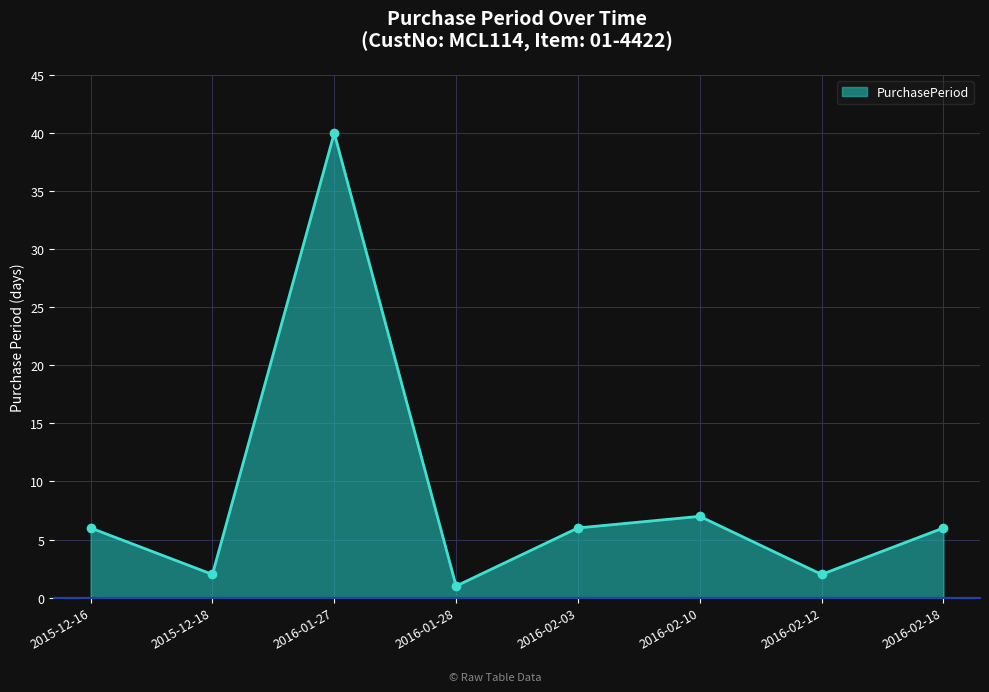

What is the change in value from 2016-01-27 to 2016-02-12?

-38